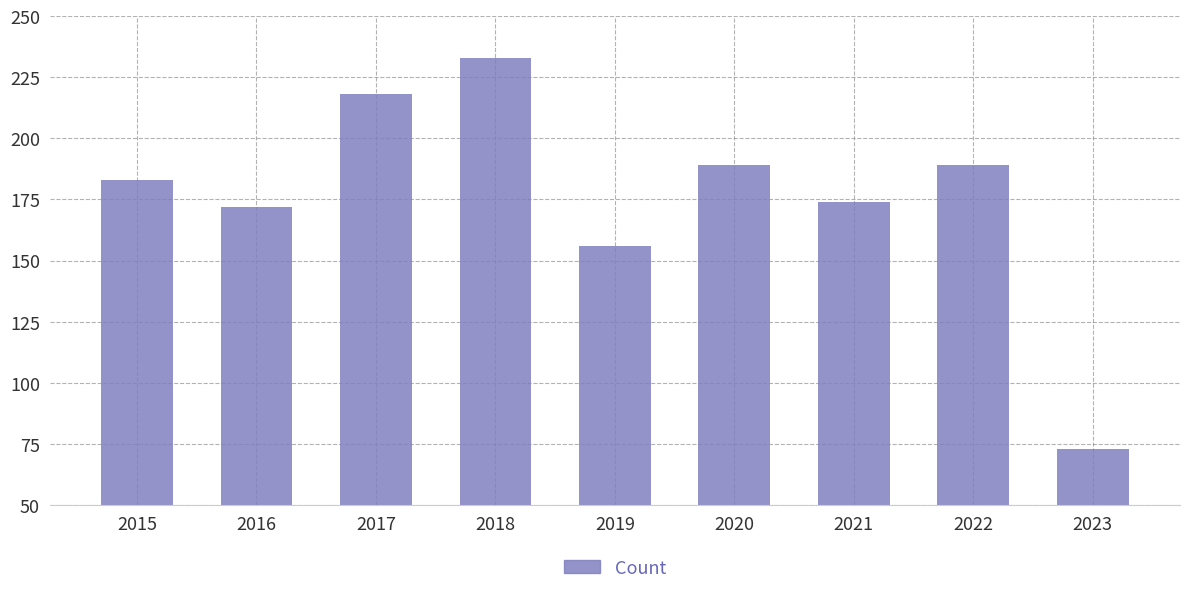

The chart shows a value of 72 at 2021. True or false?

False